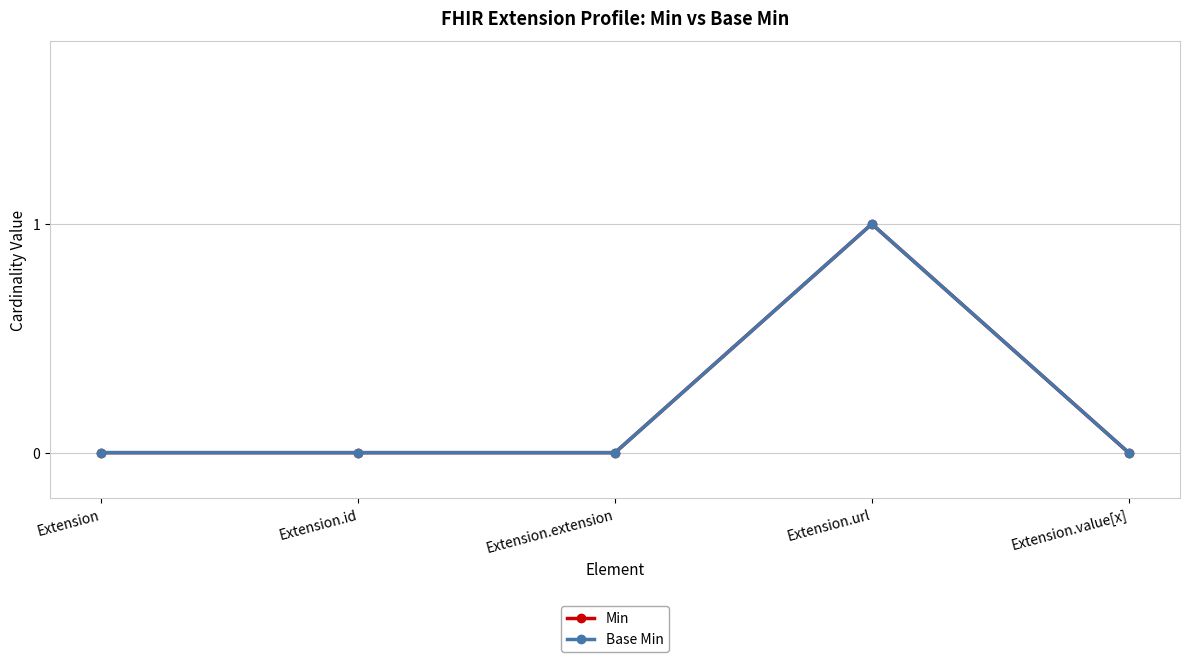

At how many categories does at least one series exceed 0?

1